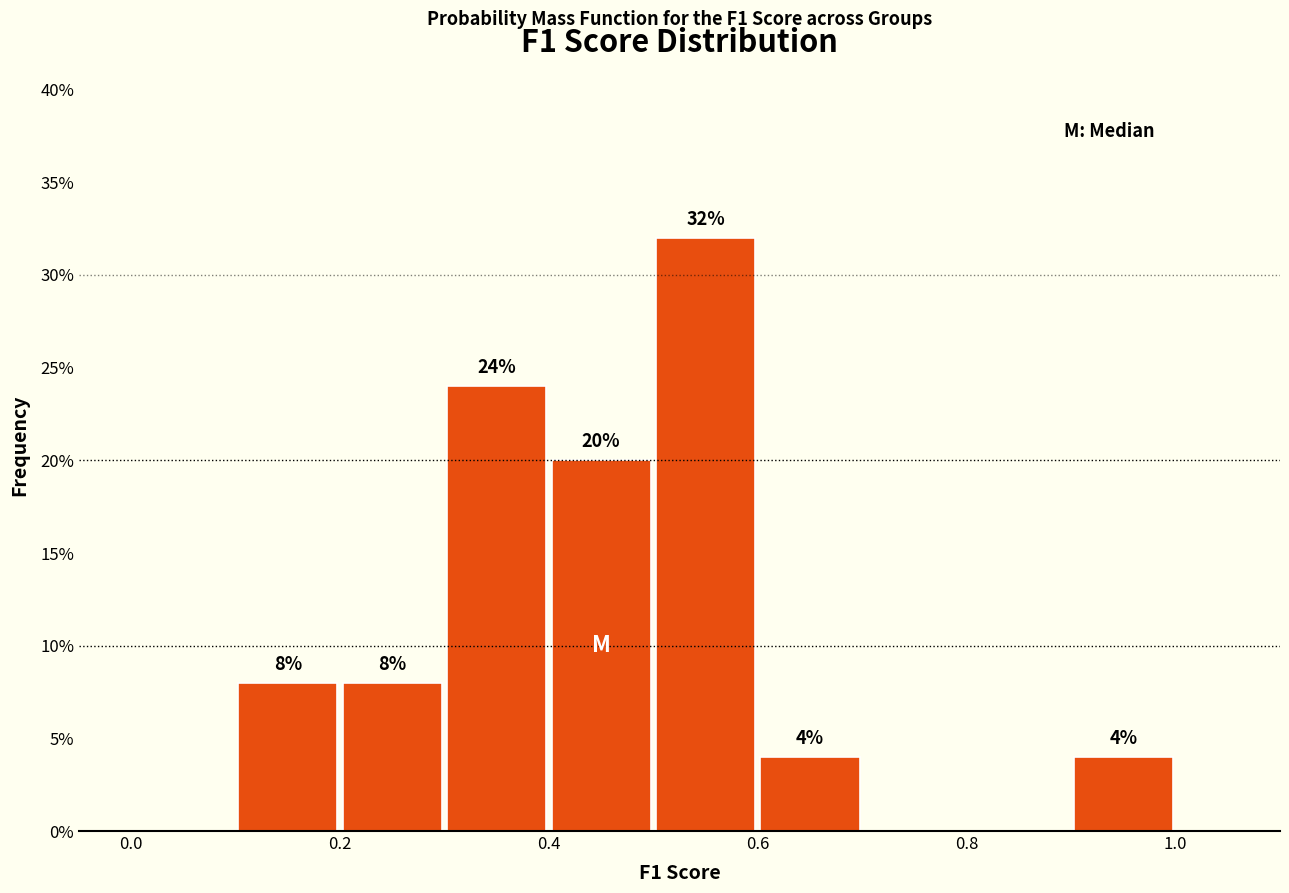

Which range on the x-axis has the tallest bar?

0.5 to 0.6